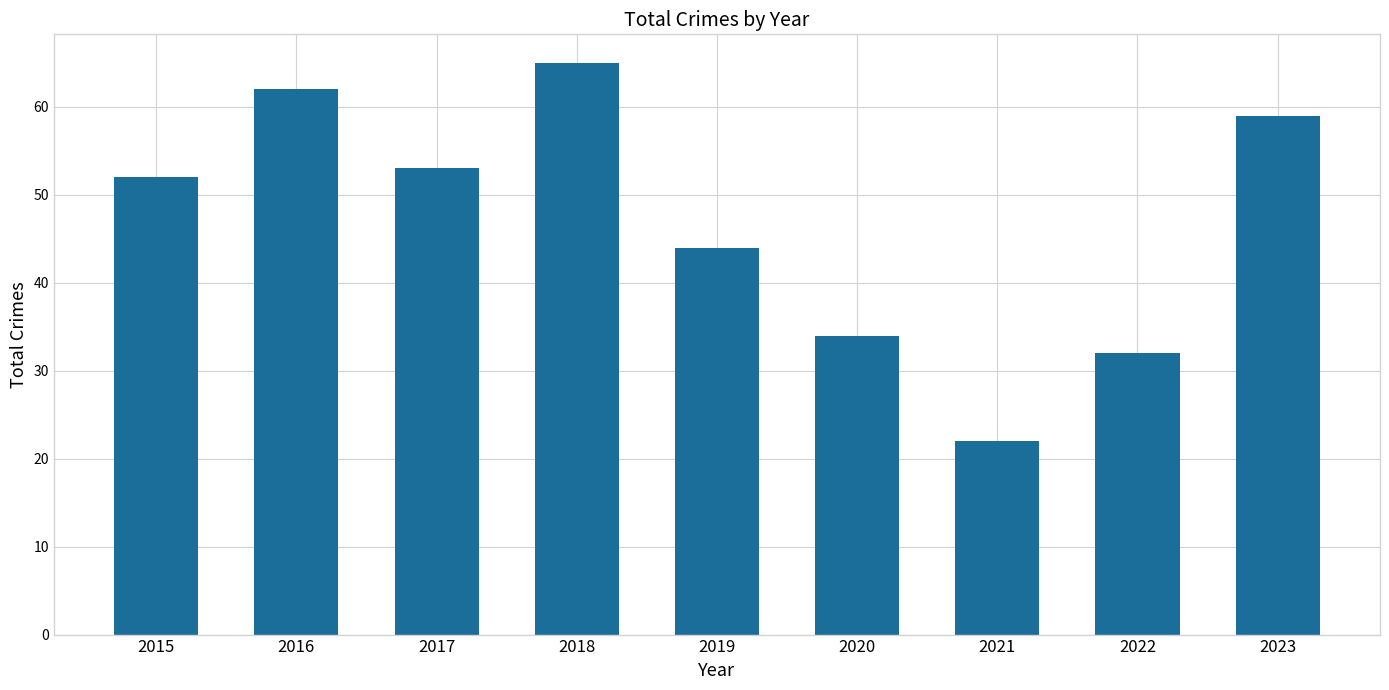

Reading right to left, transcribe all the data shown in this chart.

59	32	22	34	44	65	53	62	52